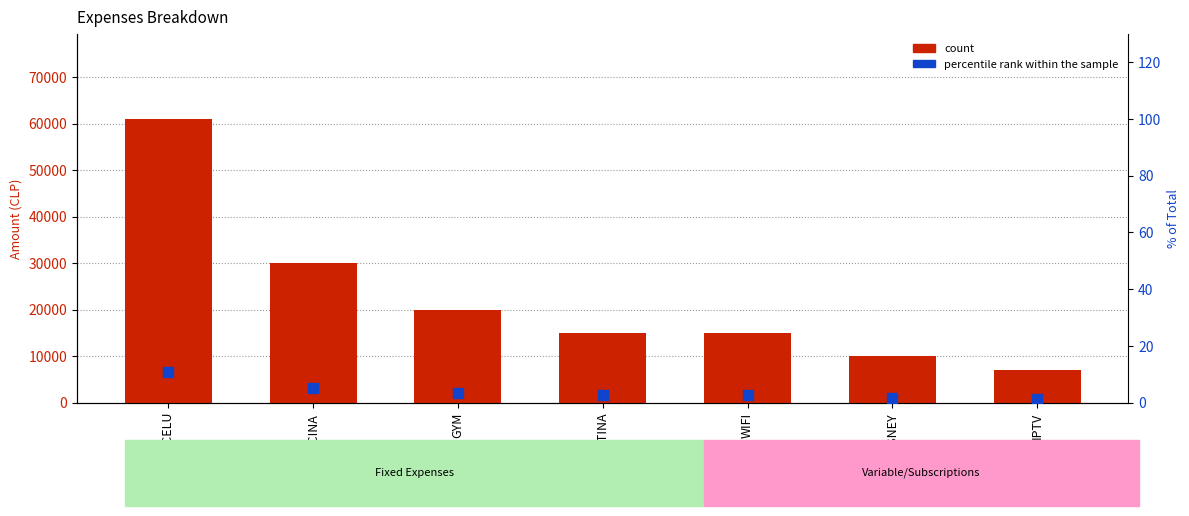

What are all the series names shown in the legend?

count, percentile rank within the sample